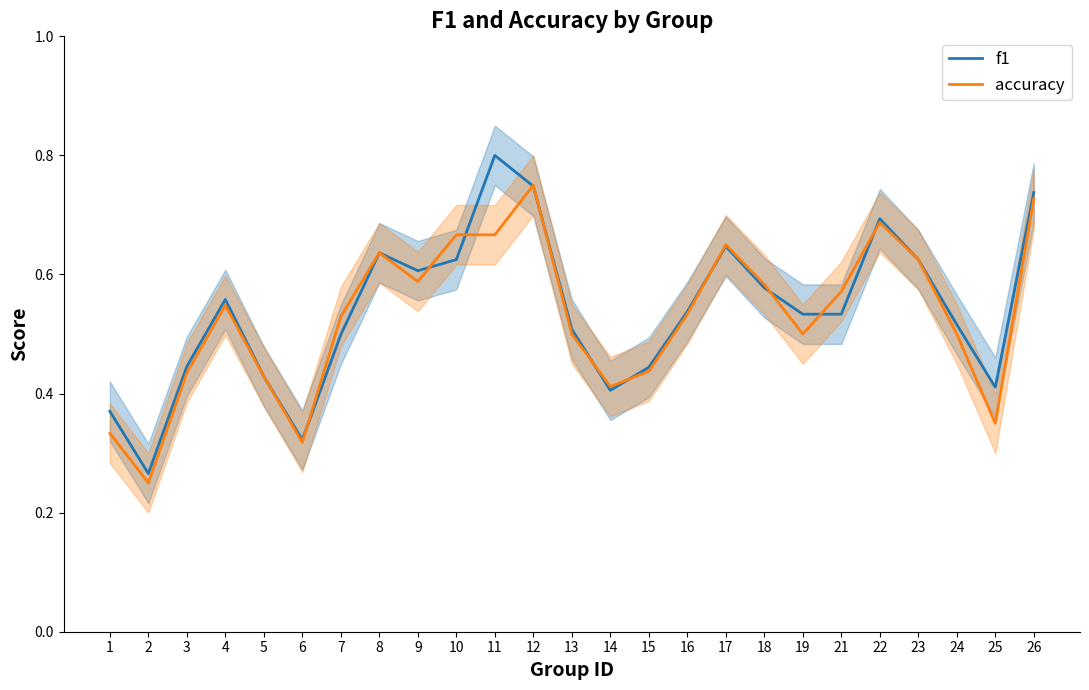

What is the difference between the maximum and second lowest values in the f1 series?

0.5